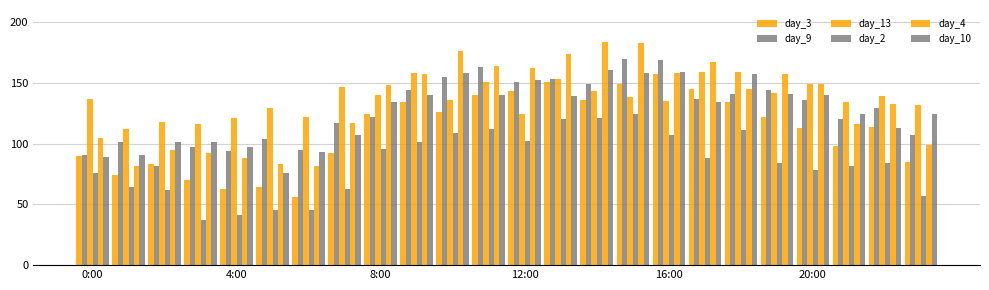

How many bars are there in each group?

6